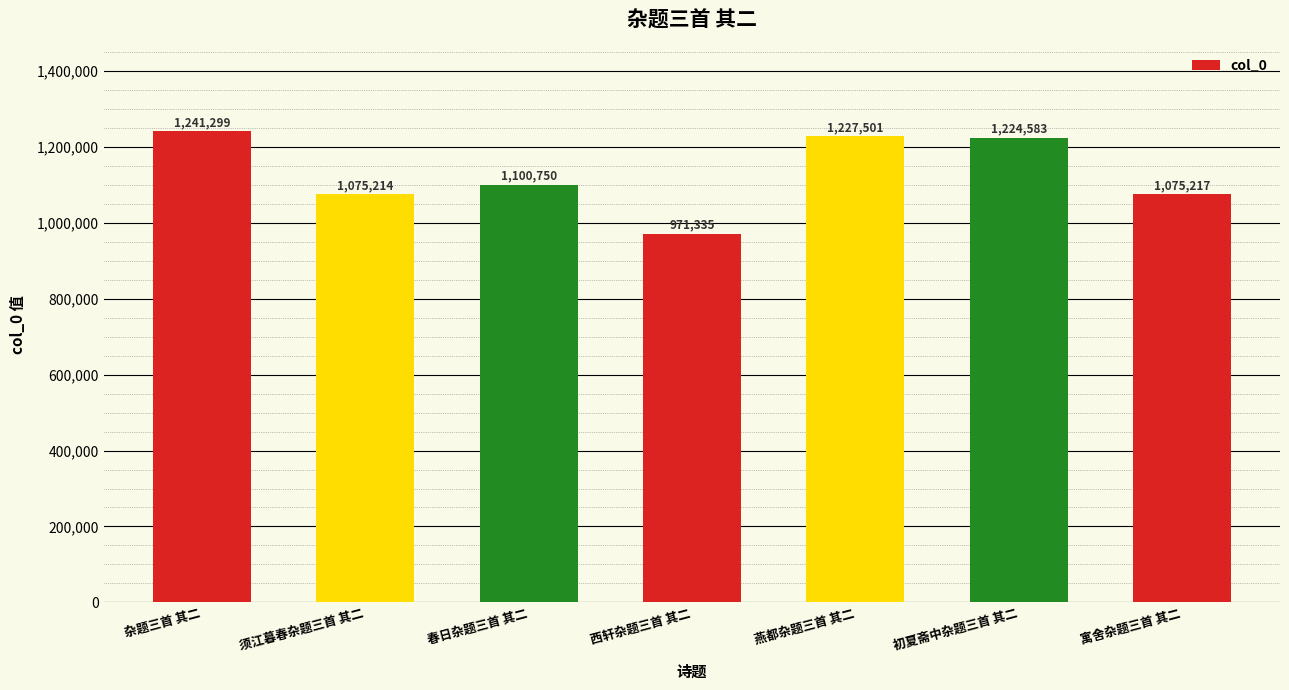

List the labels in order of value, smallest first.

西轩杂题三首 其二, 须江暮春杂题三首 其二, 寓舍杂题三首 其二, 春日杂题三首 其二, 初夏斋中杂题三首 其二, 燕都杂题三首 其二, 杂题三首 其二